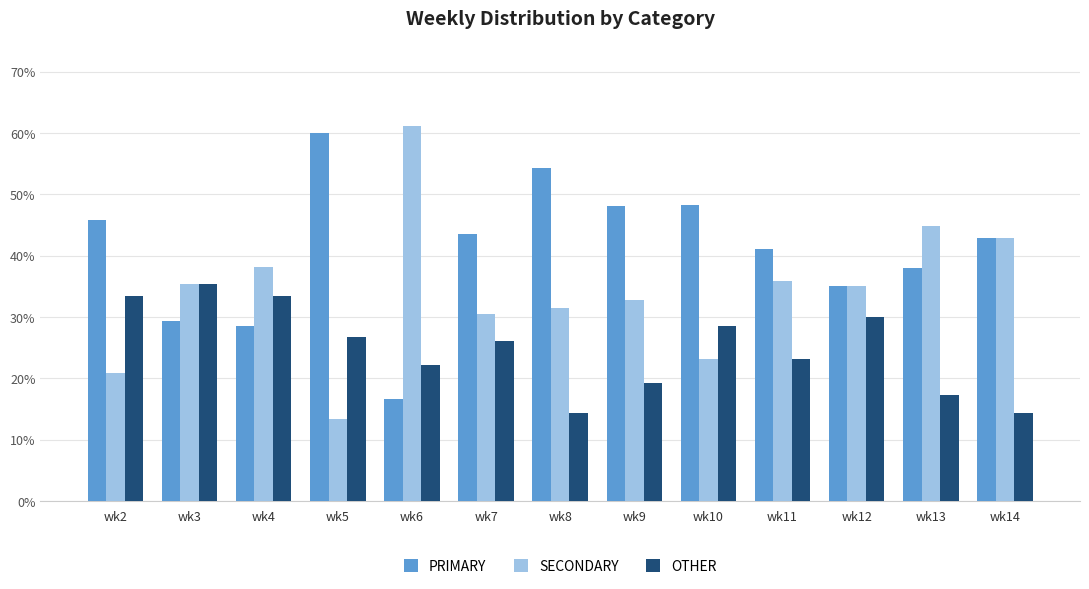

Is it true that OTHER equals 9.8 at wk13?

False